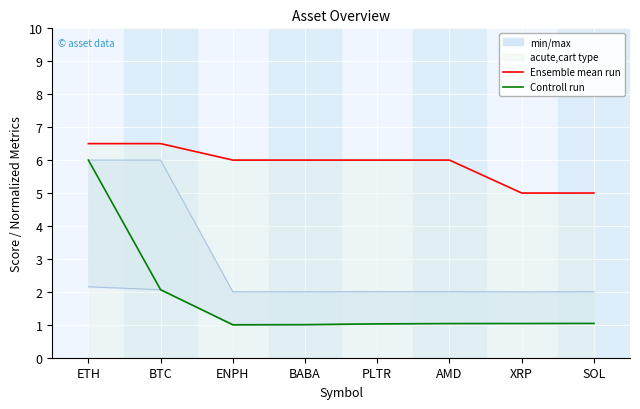

At which label does Ensemble mean run reach its minimum?

XRP